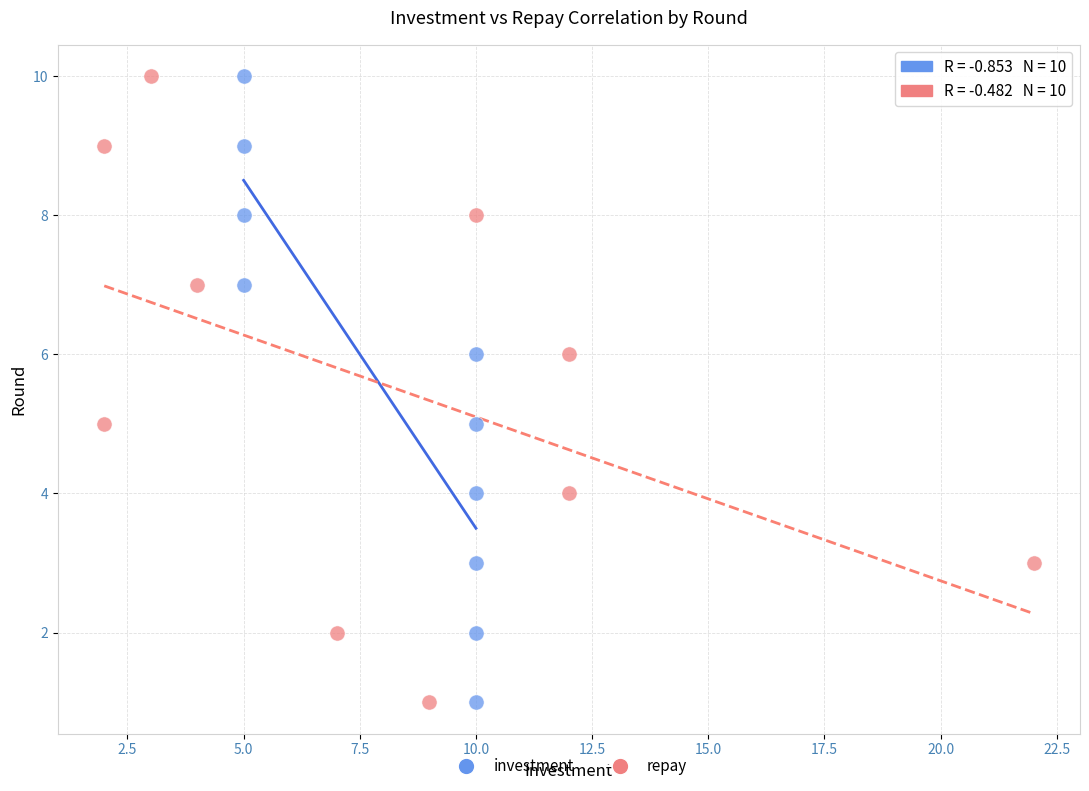

What are all the series names shown in the legend?

investment, repay